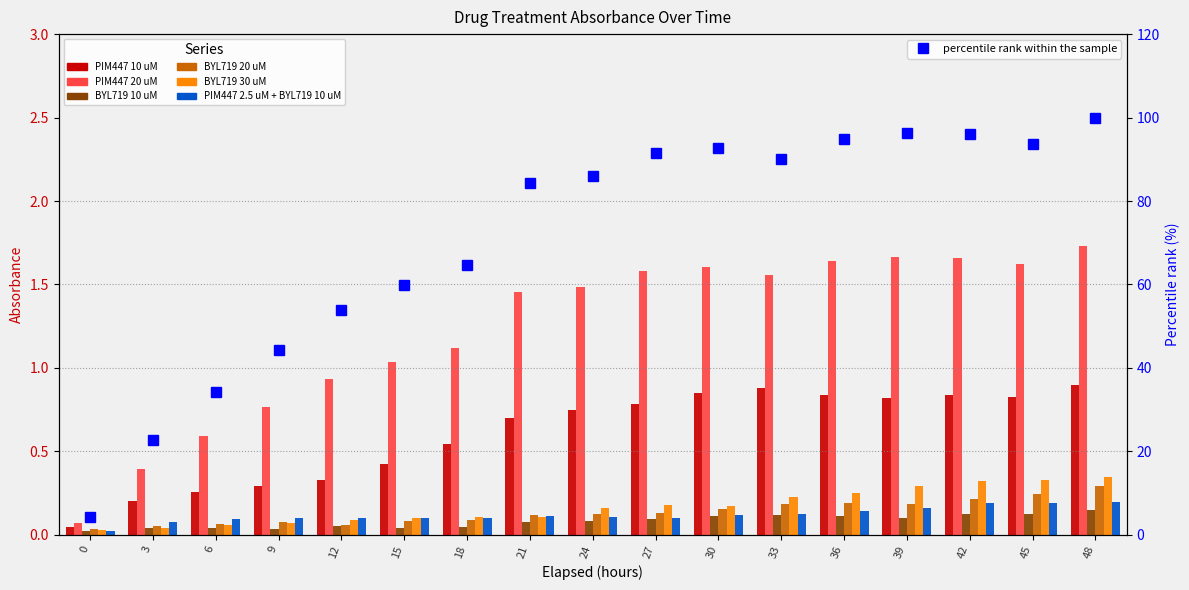

What is the lowest value of the PIM447 20 uM series?

0.1